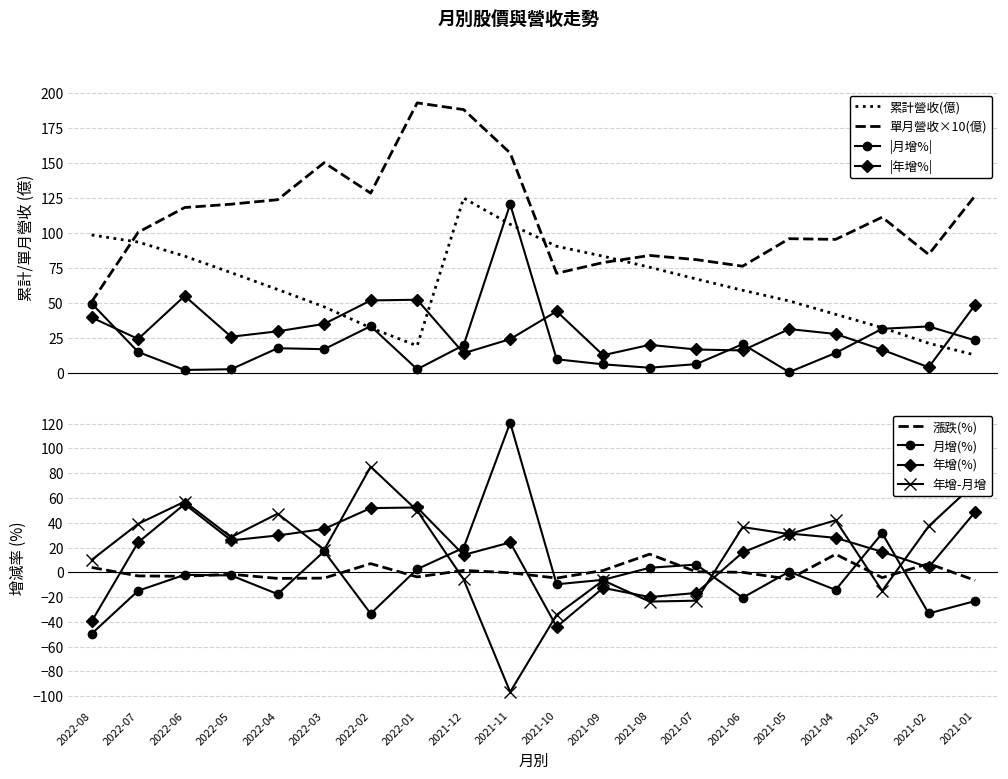

True or false: 漲跌(%) and 年增-月增 cross at least once.

True